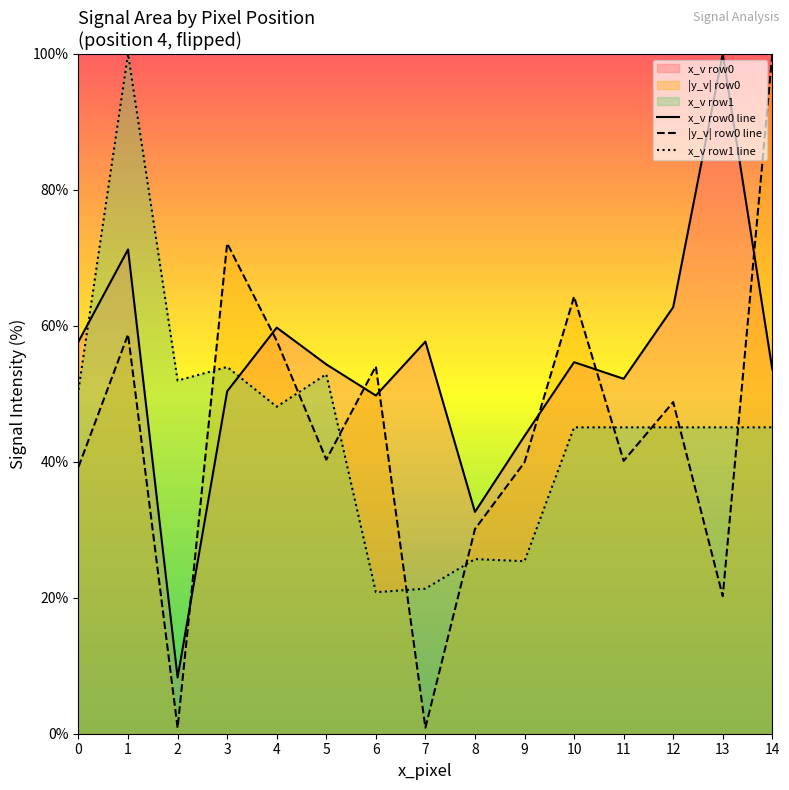

How many lines are shown in the chart?

3